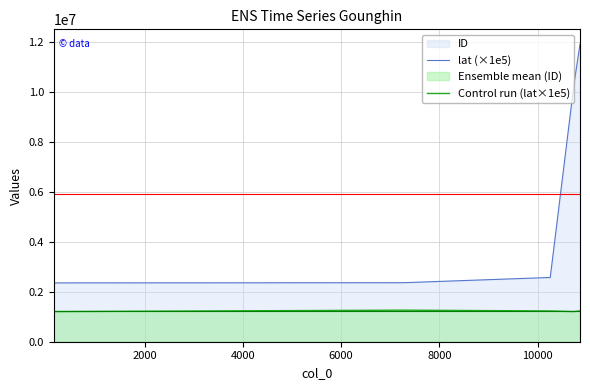

True or false: lat (×1e5) and ID intersect in this chart.

False